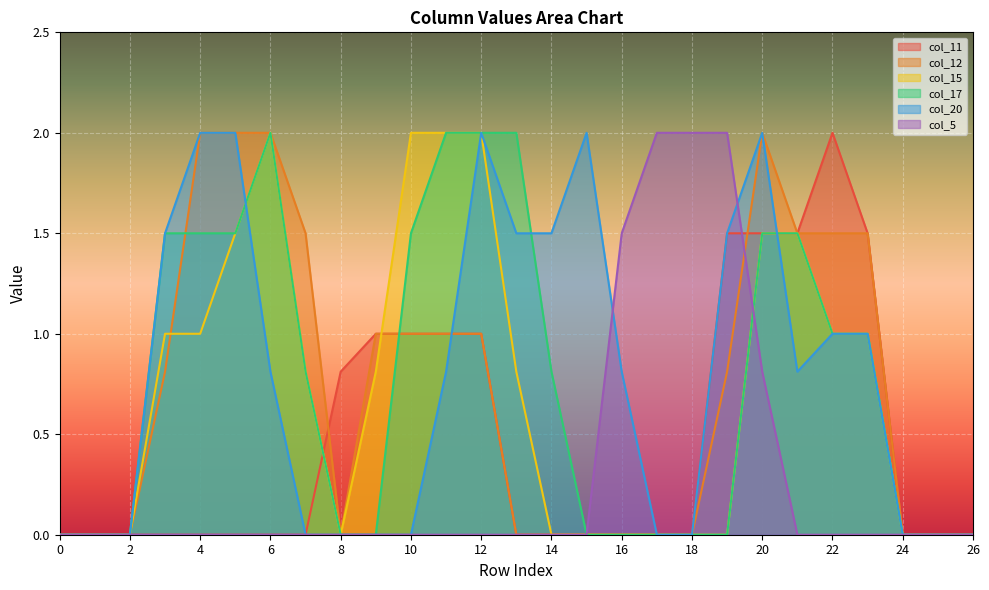

How many intersections are there between col_15 and col_5?

1